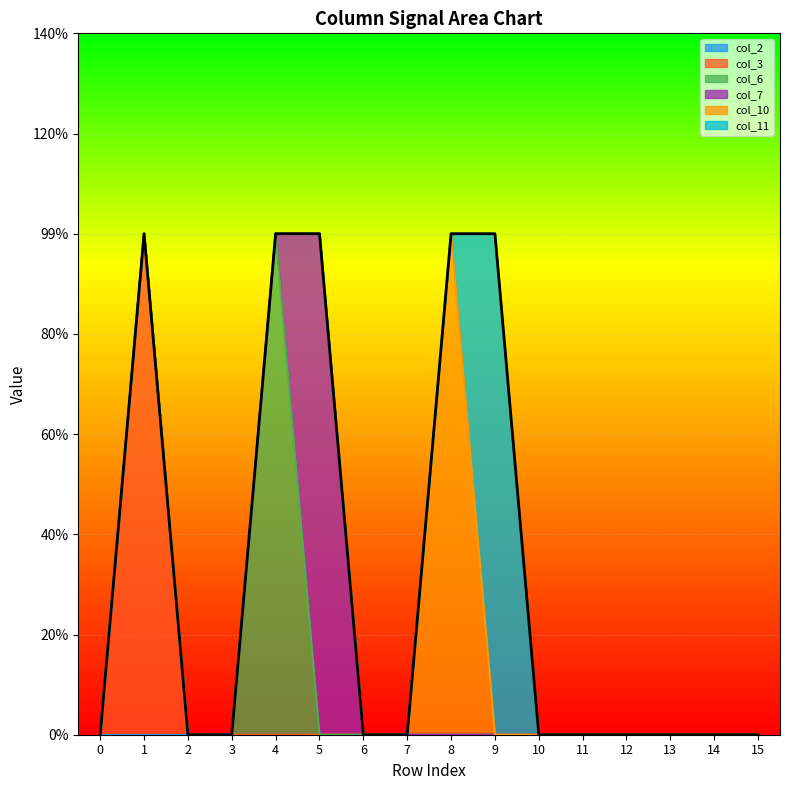

How many lines are shown in the chart?

6